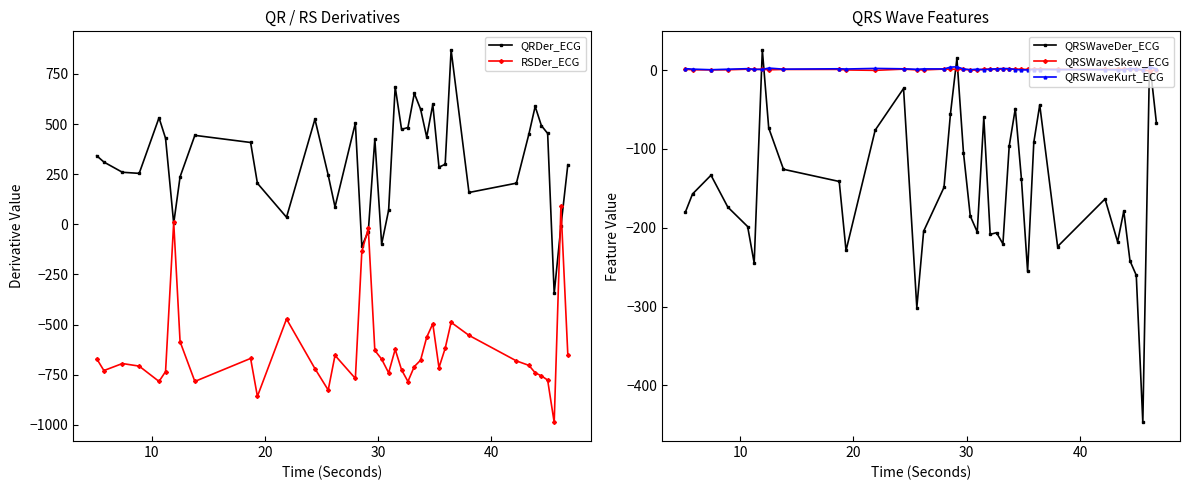

How many intersections are there between QRSWaveSkew_ECG and QRSWaveDer_ECG?

6